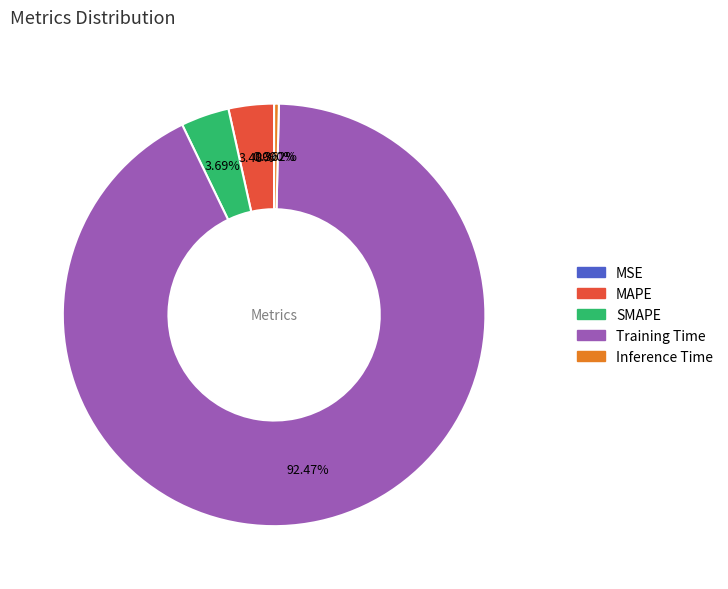

Is the sum of Training Time and SMAPE greater than half?

Yes